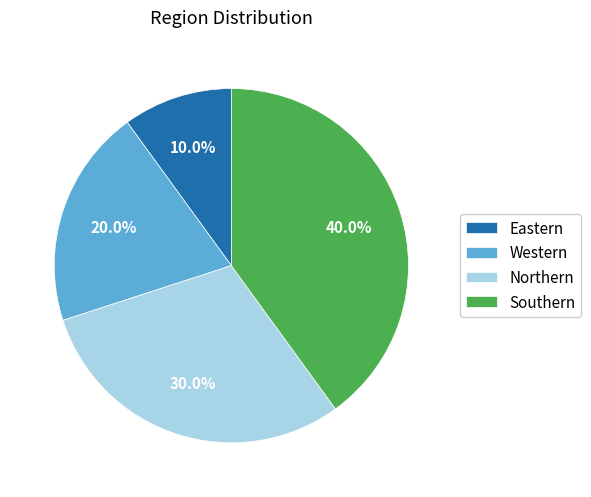

What percentage do Northern and Western together represent?

50.0%